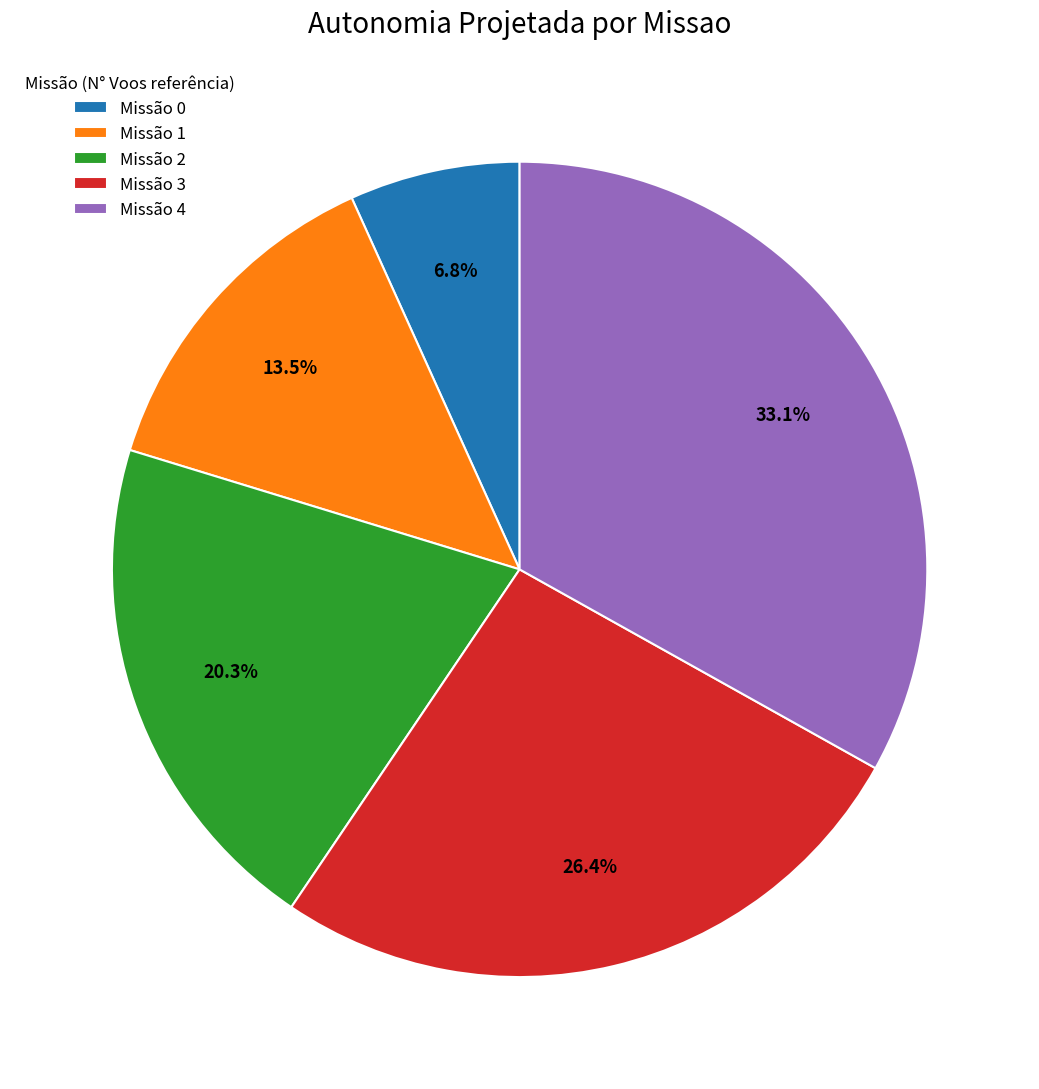

To the nearest percent, what is the average slice percentage?

20%